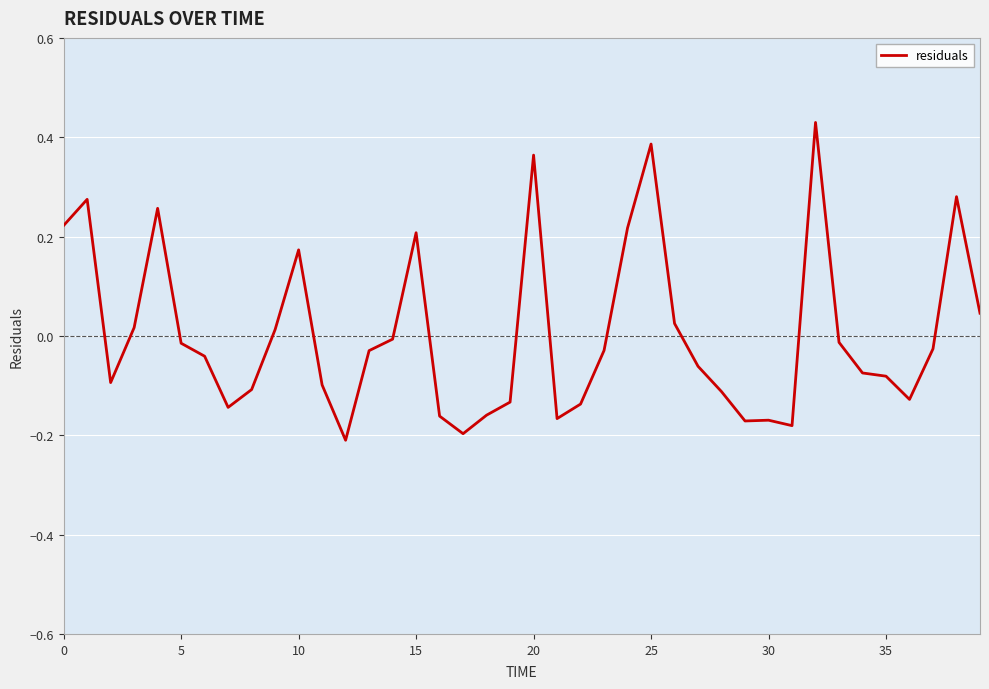

What is the difference between the maximum and minimum values?

0.6